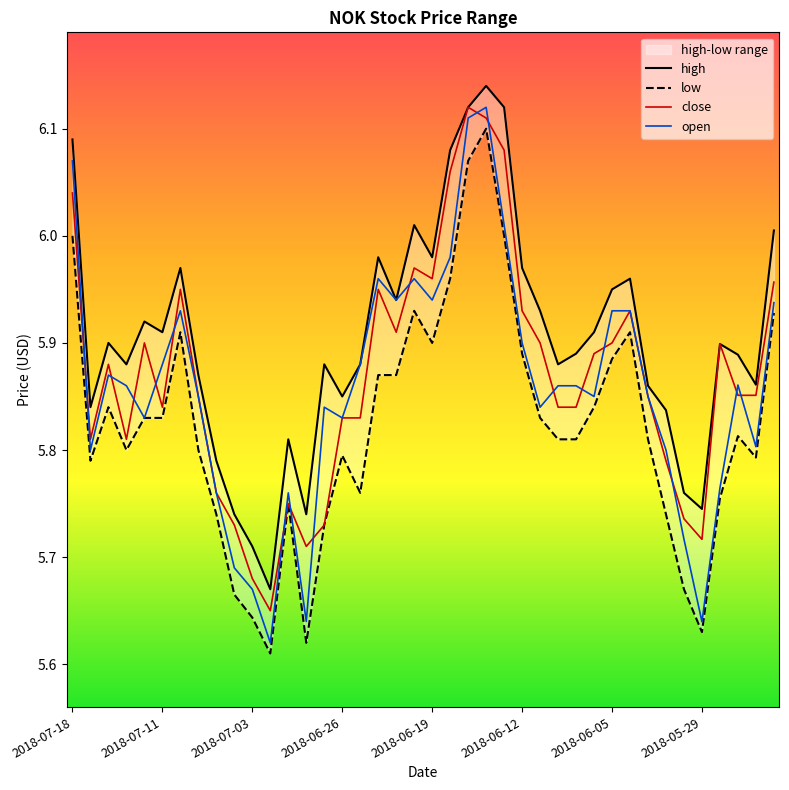

Reading left to right, extract all data points from this chart.

high: 6.1	5.8	5.9	5.9	5.9	5.9	6.0	5.9	5.8	5.7	5.7	5.7	5.8	5.7	5.9	5.8	5.9	6.0	5.9	6.0	6.0	6.1	6.1	6.1	6.1	6.0	5.9	5.9	5.9	5.9	6.0	6.0	5.9	5.8	5.8	5.7	5.9	5.9	5.9	6.0
low: 6.0	5.8	5.8	5.8	5.8	5.8	5.9	5.8	5.7	5.7	5.6	5.6	5.8	5.6	5.7	5.8	5.8	5.9	5.9	5.9	5.9	6.0	6.1	6.1	6.0	5.9	5.8	5.8	5.8	5.8	5.9	5.9	5.8	5.7	5.7	5.6	5.8	5.8	5.8	5.9
close: 6.0	5.8	5.9	5.8	5.9	5.8	6.0	5.8	5.8	5.7	5.7	5.7	5.8	5.7	5.7	5.8	5.8	6.0	5.9	6.0	6.0	6.1	6.1	6.1	6.1	5.9	5.9	5.8	5.8	5.9	5.9	5.9	5.8	5.8	5.7	5.7	5.9	5.9	5.9	6.0
open: 6.1	5.8	5.9	5.9	5.8	5.9	5.9	5.8	5.8	5.7	5.7	5.6	5.8	5.6	5.8	5.8	5.9	6.0	5.9	6.0	5.9	6.0	6.1	6.1	6.0	5.9	5.8	5.9	5.9	5.8	5.9	5.9	5.8	5.8	5.7	5.6	5.8	5.9	5.8	5.9